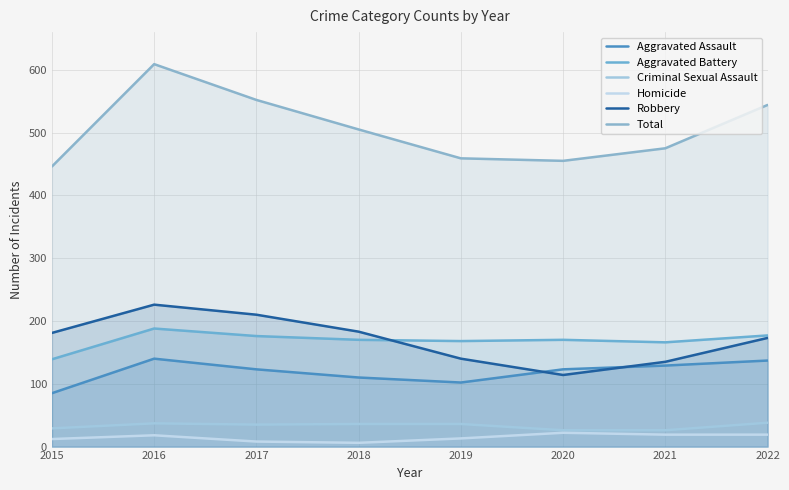

What is the total value across all series at 2015?

892